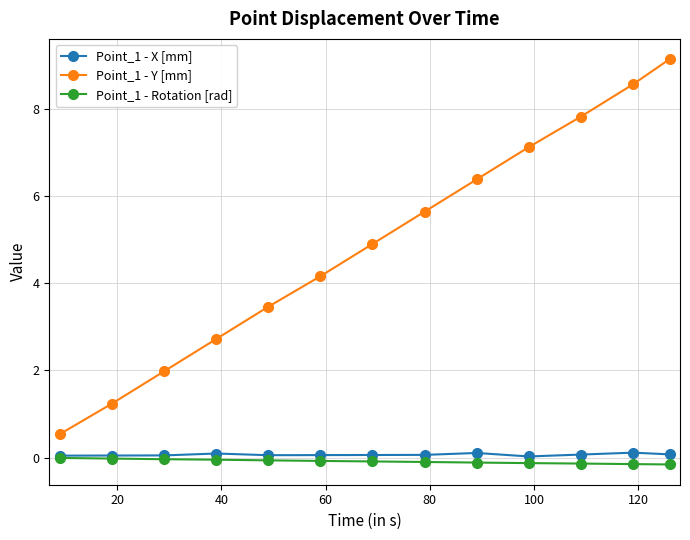

What is the value of the Point_1 - Y [mm] point at the 3rd from the left?

2.0